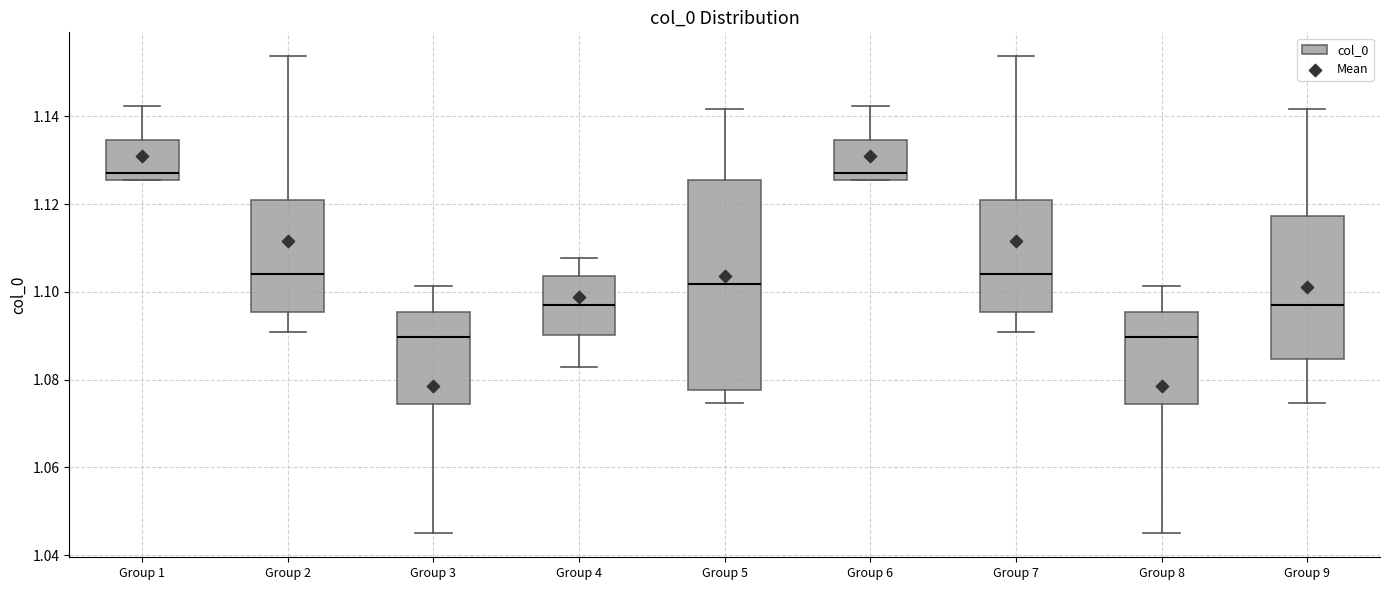

Reading left to right, transcribe this box plot: for each box, give where its median line is, the range the box spans, and where its two whiskers end, as read against the y-axis. The values are not printed on the chart, so give them approximately, as read against the axis.

Group 1: median 1.128, box 1.126 to 1.134, whiskers 1.126 to 1.142
Group 2: median 1.104, box 1.096 to 1.120, whiskers 1.090 to 1.154
Group 3: median 1.090, box 1.074 to 1.096, whiskers 1.044 to 1.102
Group 4: median 1.096, box 1.090 to 1.104, whiskers 1.082 to 1.108
Group 5: median 1.102, box 1.078 to 1.126, whiskers 1.074 to 1.142
Group 6: median 1.128, box 1.126 to 1.134, whiskers 1.126 to 1.142
Group 7: median 1.104, box 1.096 to 1.120, whiskers 1.090 to 1.154
Group 8: median 1.090, box 1.074 to 1.096, whiskers 1.044 to 1.102
Group 9: median 1.096, box 1.084 to 1.118, whiskers 1.074 to 1.142